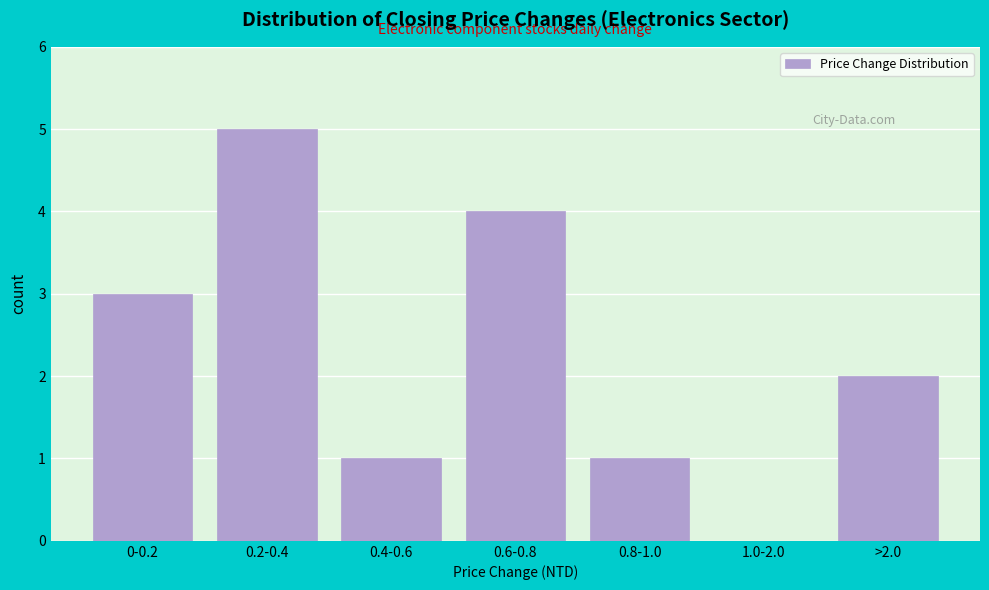

Reading left to right, list all the values displayed in this chart.

0-0.2=3	0.2-0.4=5	0.4-0.6=1	0.6-0.8=4	0.8-1.0=1	1.0-2.0=0	>2.0=2